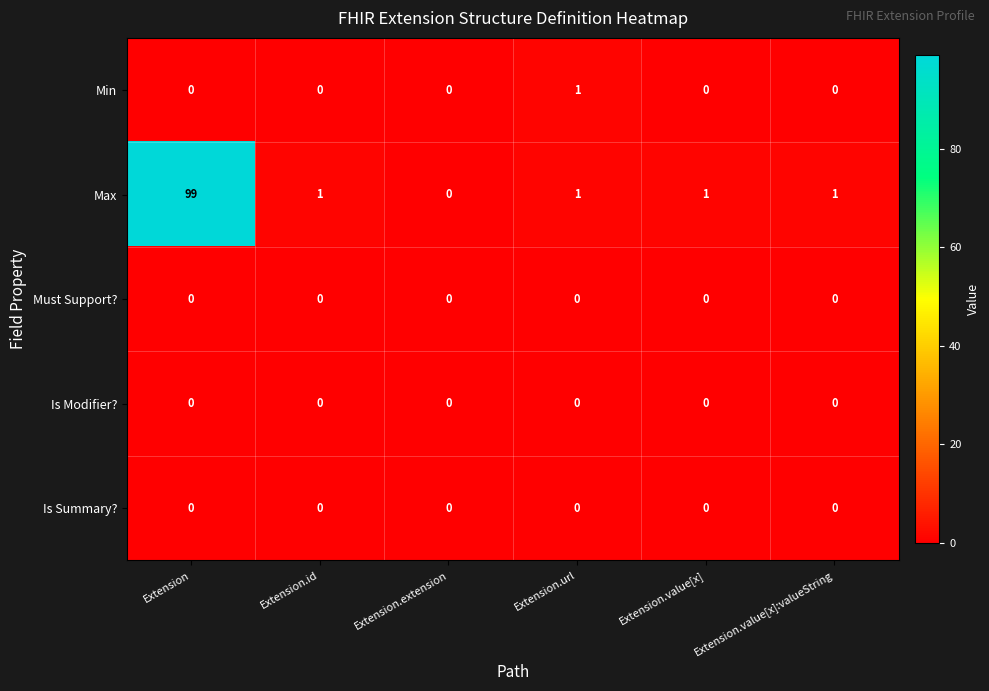

The value of Max at Extension is 99. True or false?

True